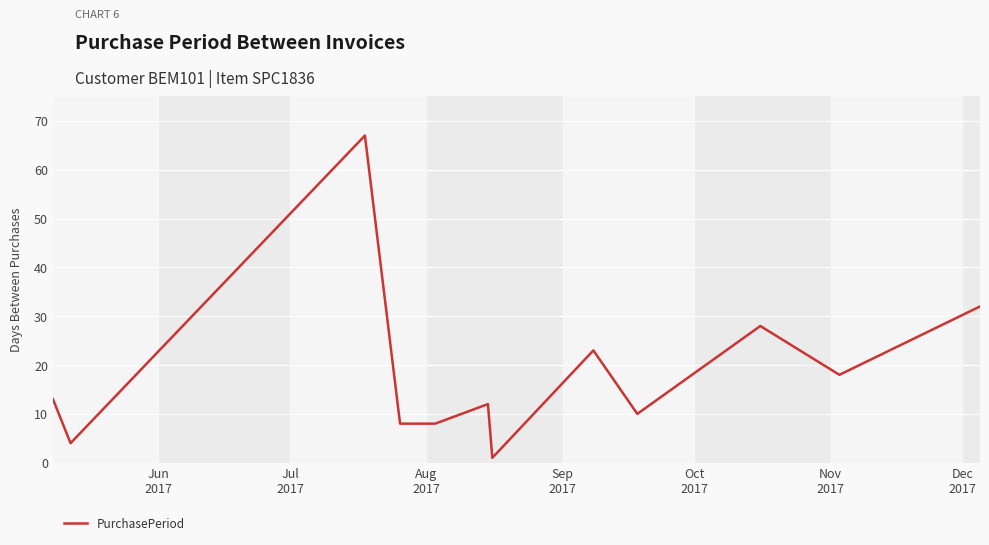

What is the maximum value shown in the chart?

67